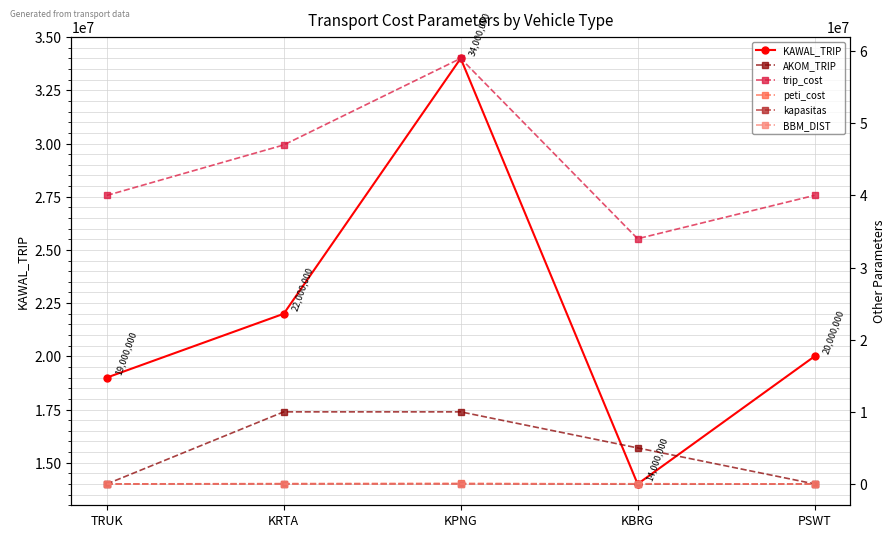

What is the difference between the trip_cost values at KBRG and TRUK?

6000000